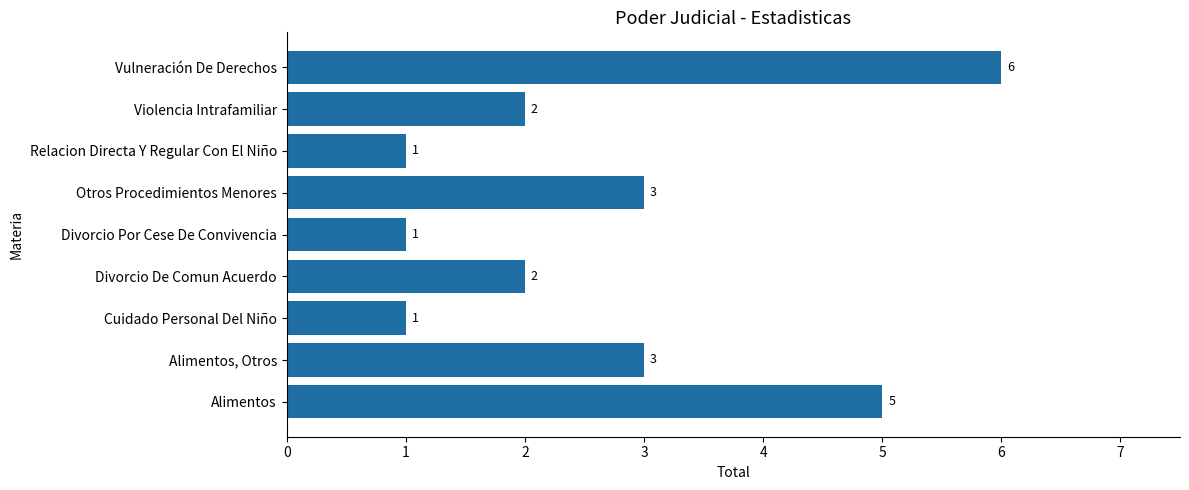

Reading bottom to top, extract all data points from this chart.

5	3	1	2	1	3	1	2	6